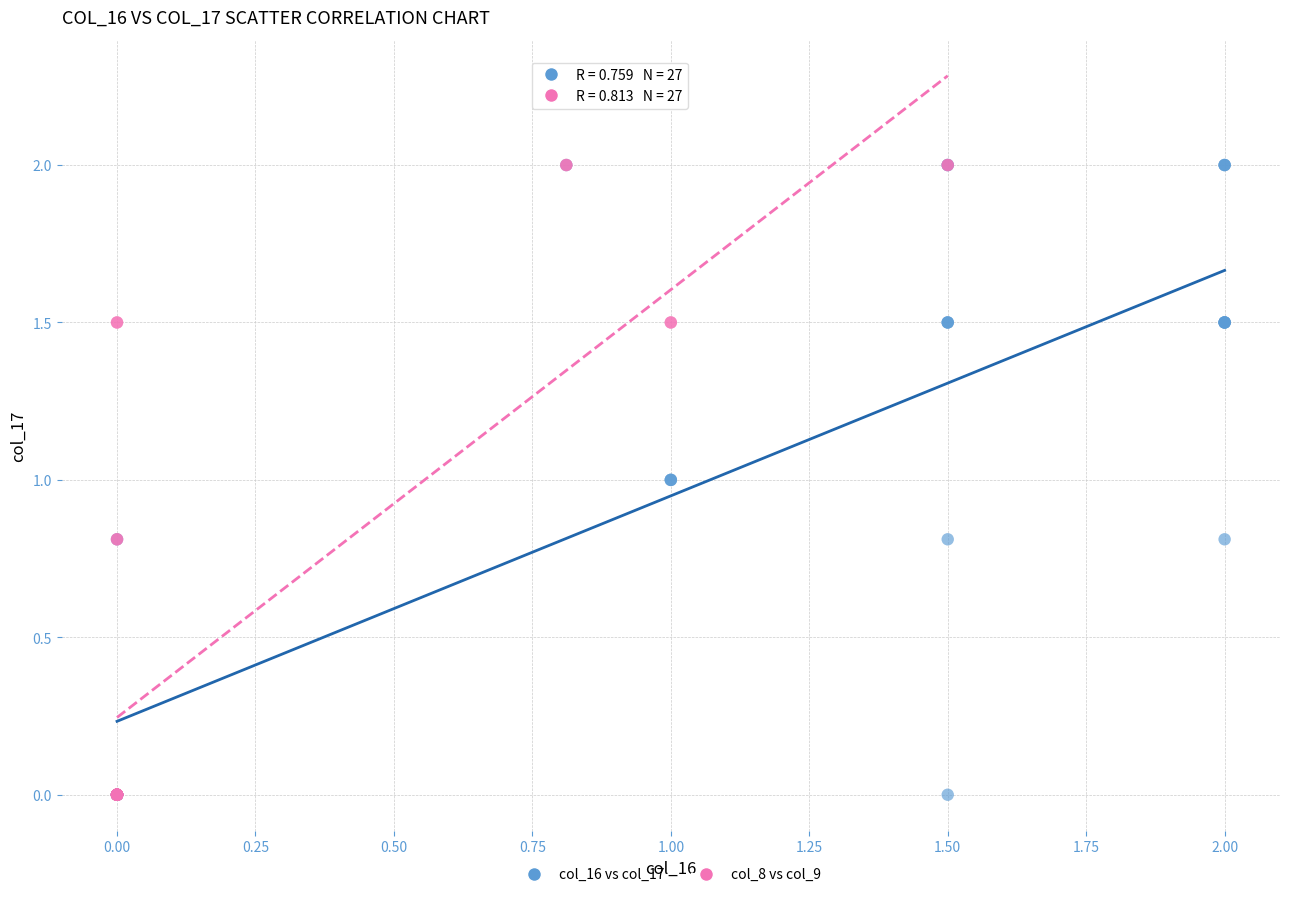

What are all the series names shown in the legend?

col_16 vs col_17, col_8 vs col_9